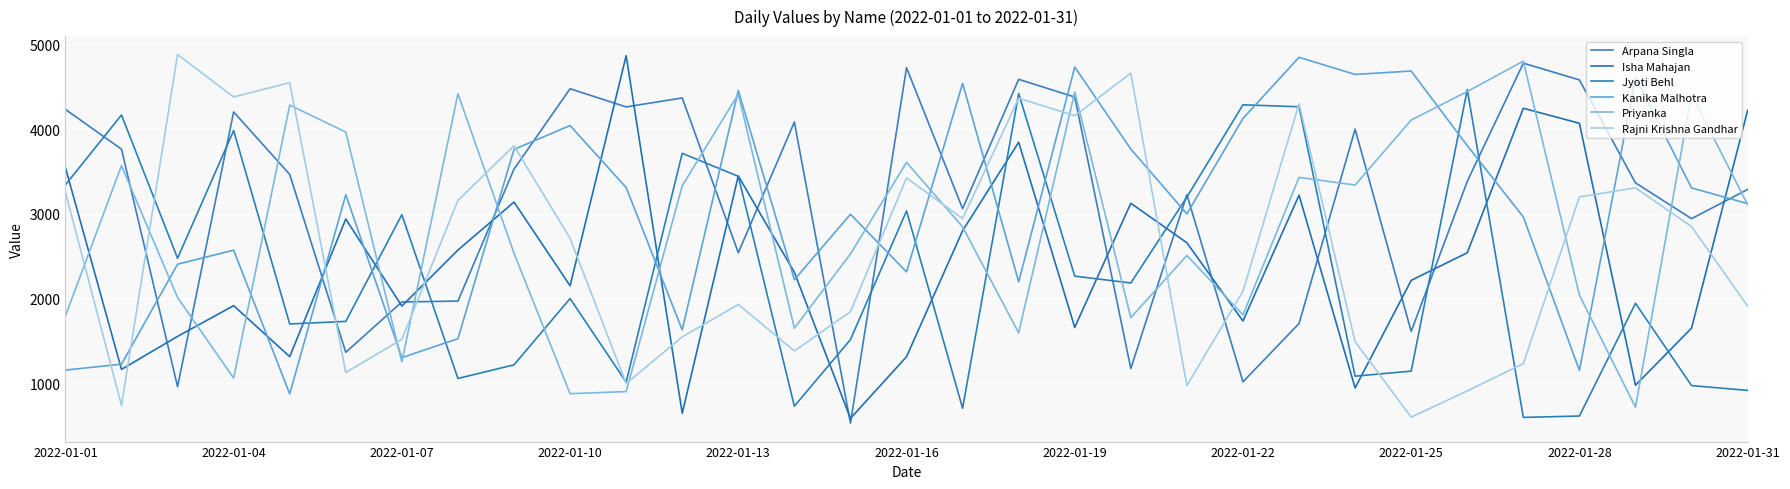

What is the minimum value for Priyanka?

714